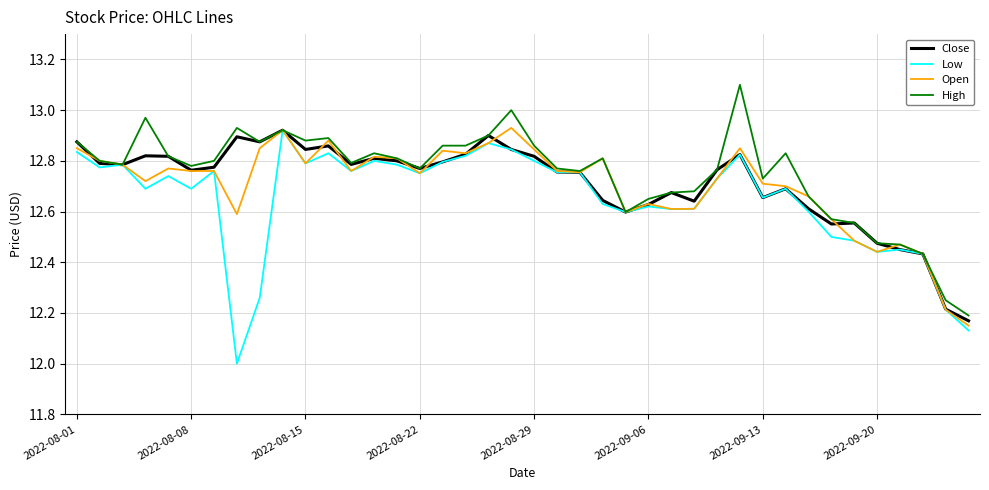

What is the minimum value shown in the chart?

12.0